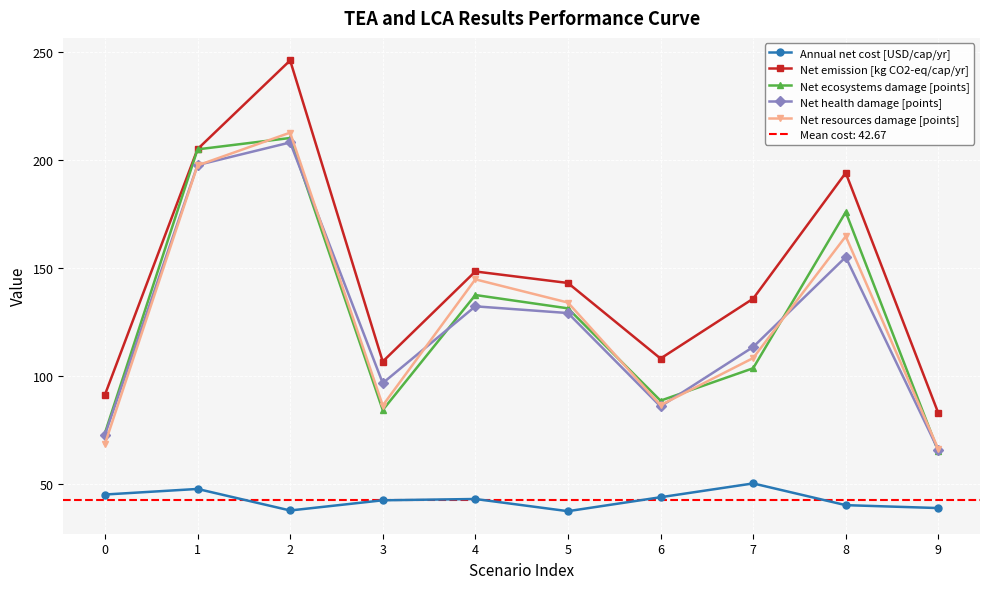

Reading left to right, list all the values displayed in this chart.

Annual net cost [USD/cap/yr]: 45.1	47.7	37.7	42.5	43.1	37.4	43.9	50.3	40.2	38.9
Net emission [kg CO2-eq/cap/yr]: 91.3	205.0	246.0	106.7	148.4	143.0	108.1	135.8	194.0	82.8
Net ecosystems damage [points]: 73.6	204.9	210.1	84.2	137.5	131.3	88.6	103.6	175.8	65.0
Net health damage [points]: 72.7	197.6	208.1	96.7	132.2	129.1	85.9	113.4	155.0	65.7
Net resources damage [points]: 68.6	197.4	212.6	86.3	144.7	134.0	86.5	108.3	164.6	66.1